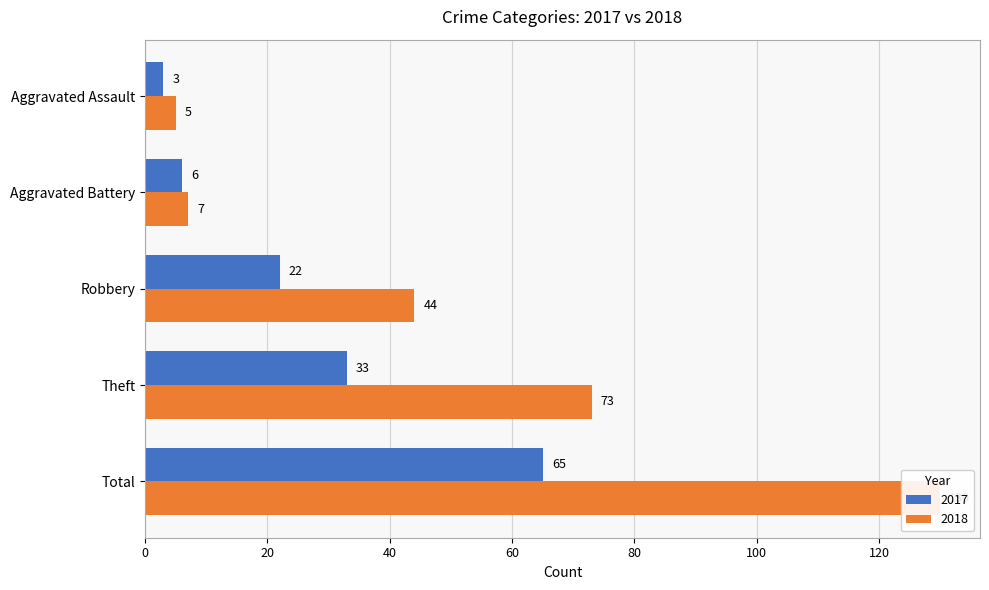

At which label does 2018 first exceed 44?

Theft